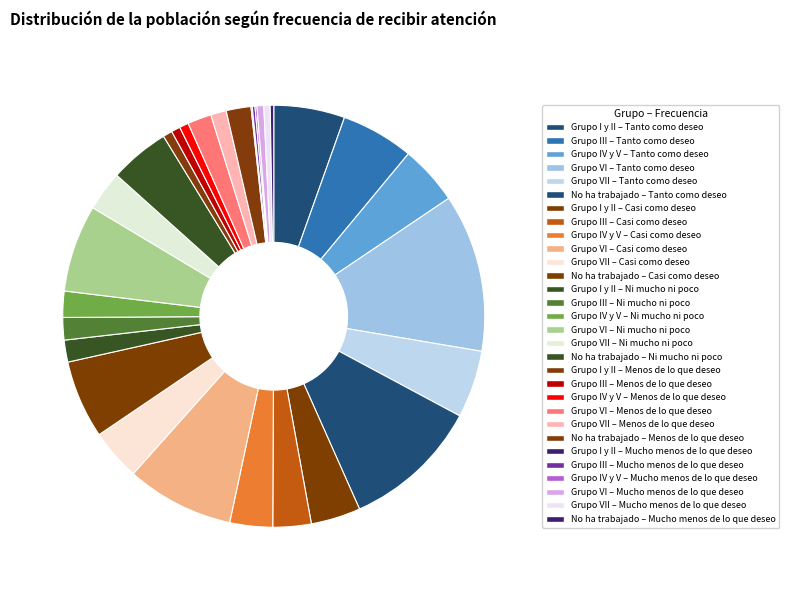

Is there any slice that represents more than half of the pie?

No